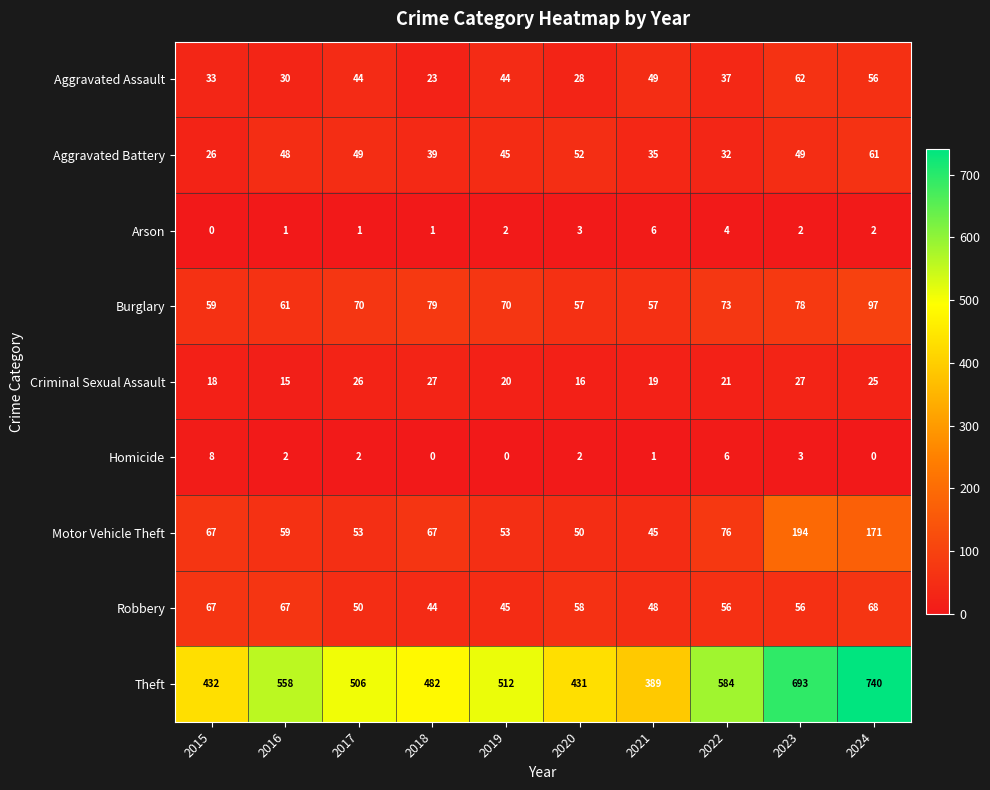

What is the maximum value shown in the chart?

740